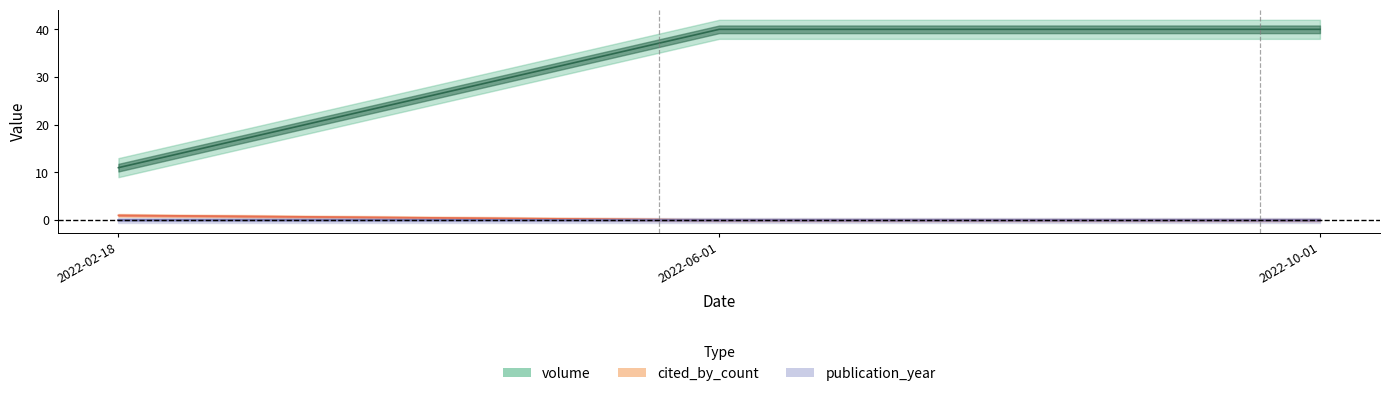

True or false: volume has a value of -1 at 2022-06-01.

False